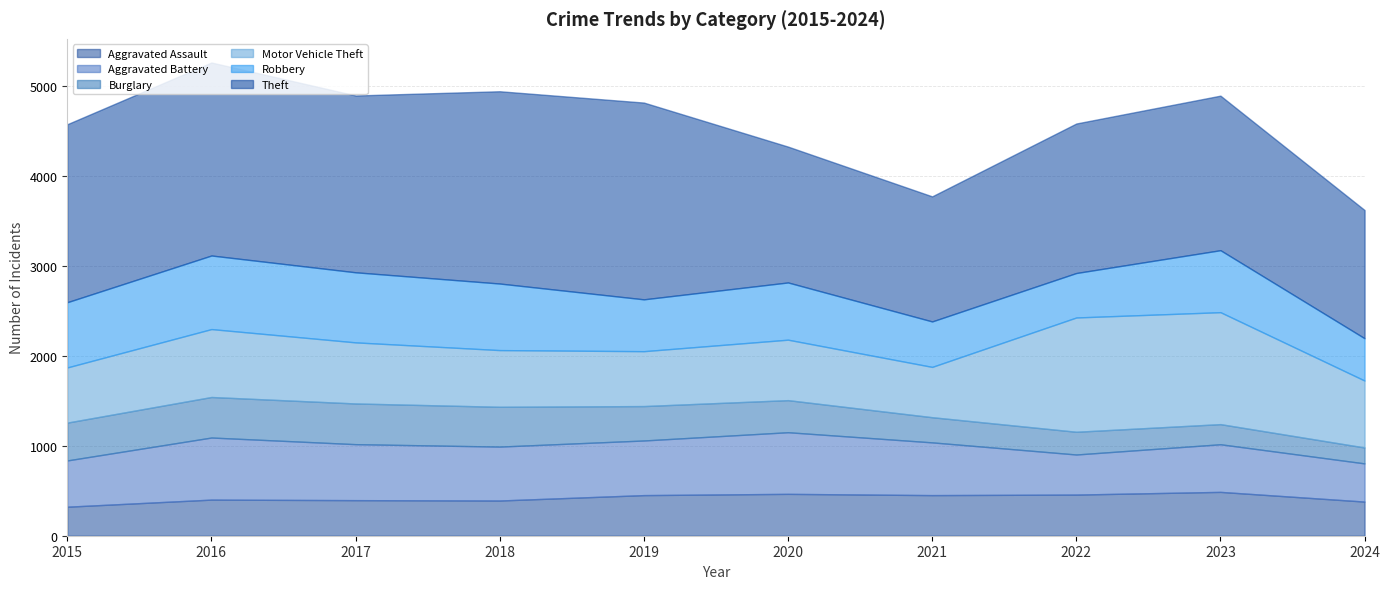

Between 2015 and 2018, which is larger?

2018